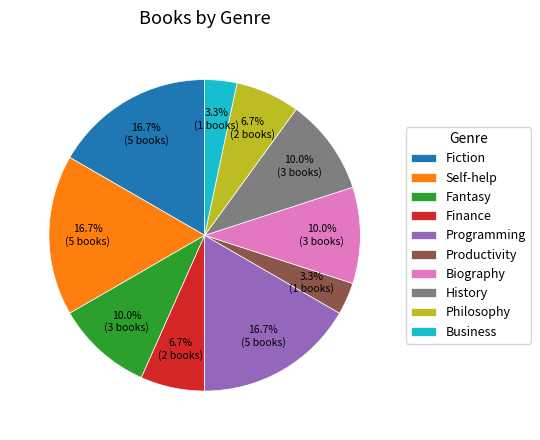

What percentage is NOT represented by Philosophy?

93.3%